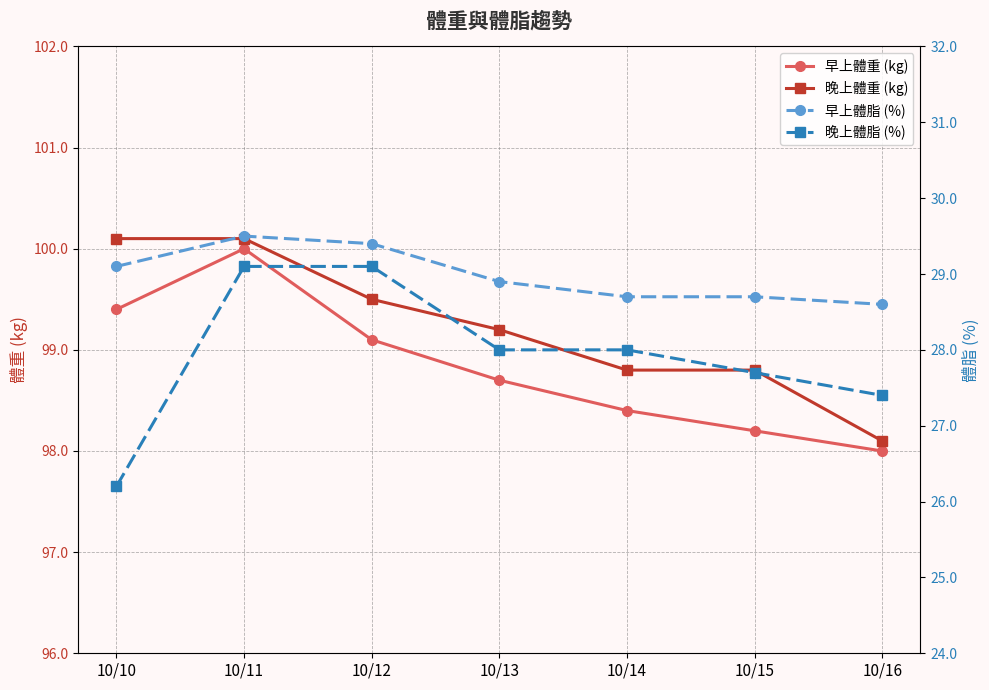

True or false: 早上體脂 (%) and 晚上體脂 (%) cross at least once.

False